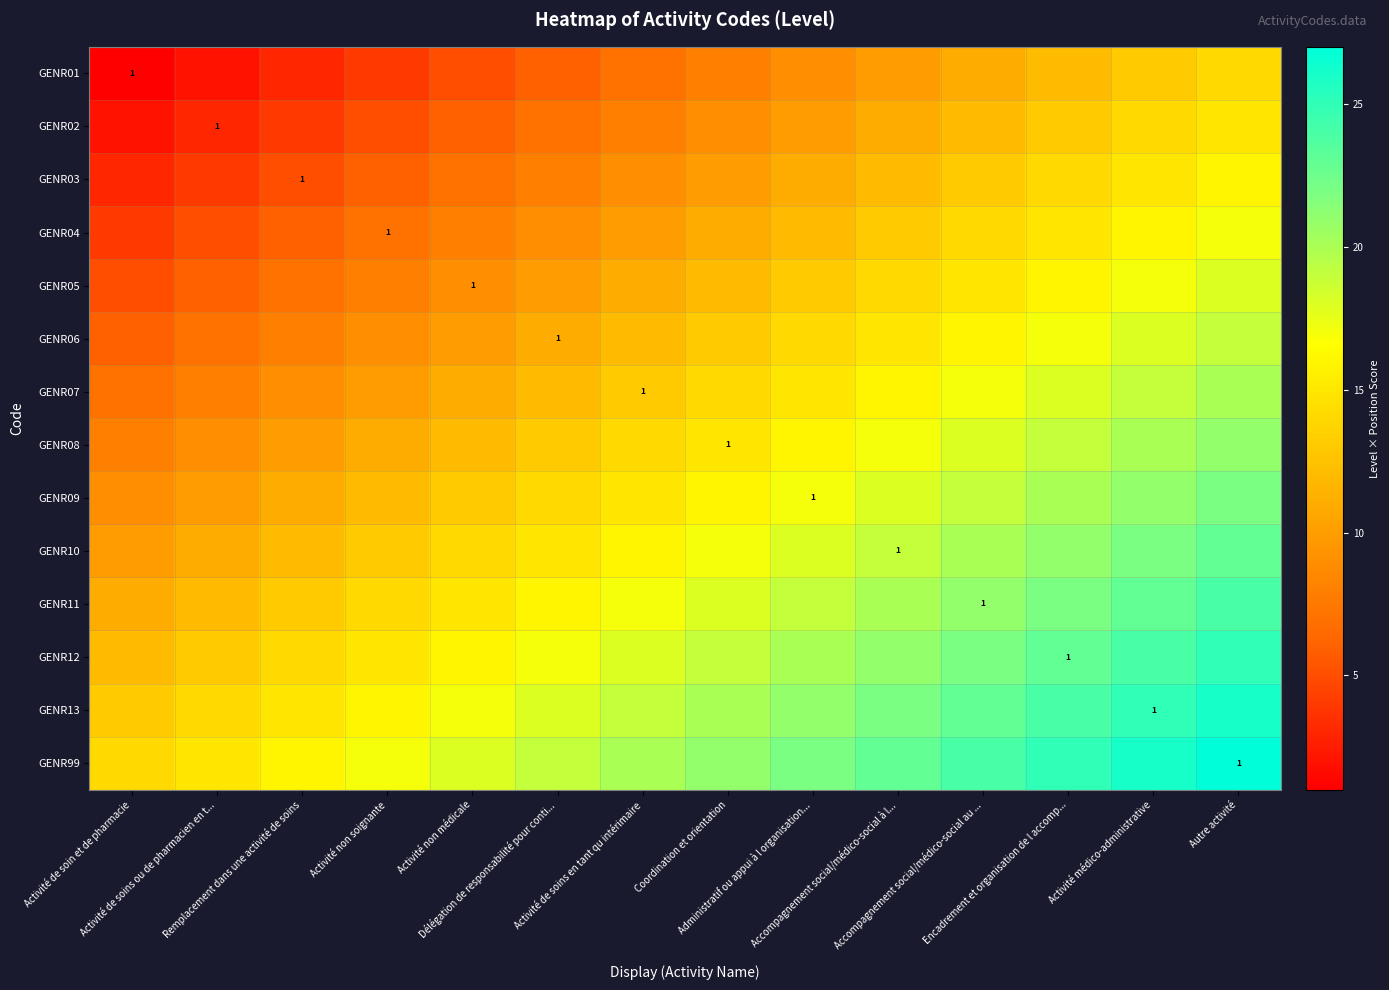

Between Activité de soin et de pharmacie and Encadrement et organisation de l accomp..., which is larger?

Encadrement et organisation de l accomp...